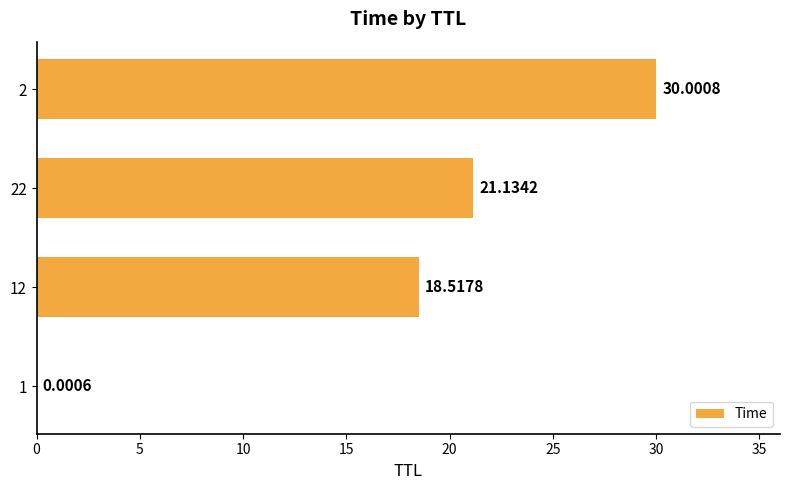

What is the average value?

17.4